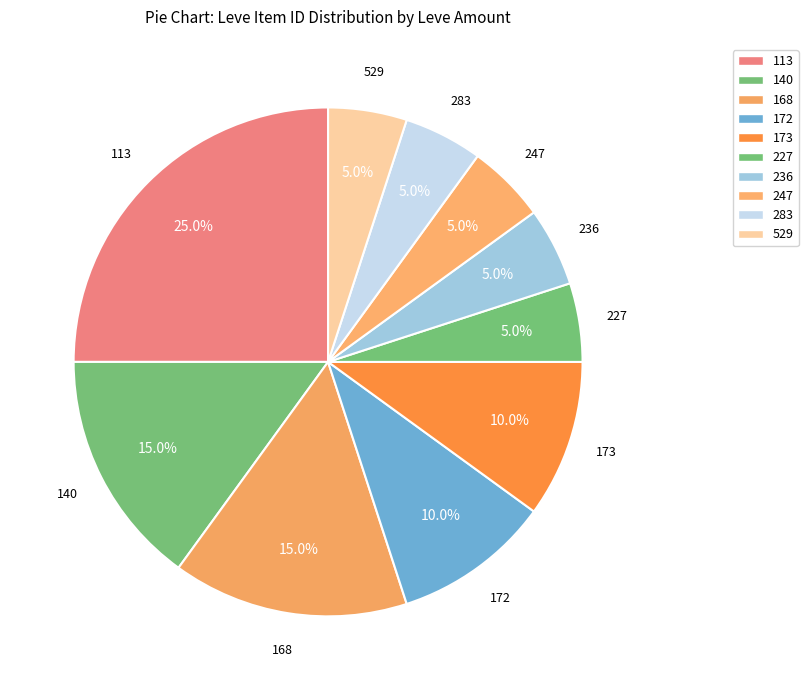

Combined, what portion of the pie is 227 and 173?

15.0%